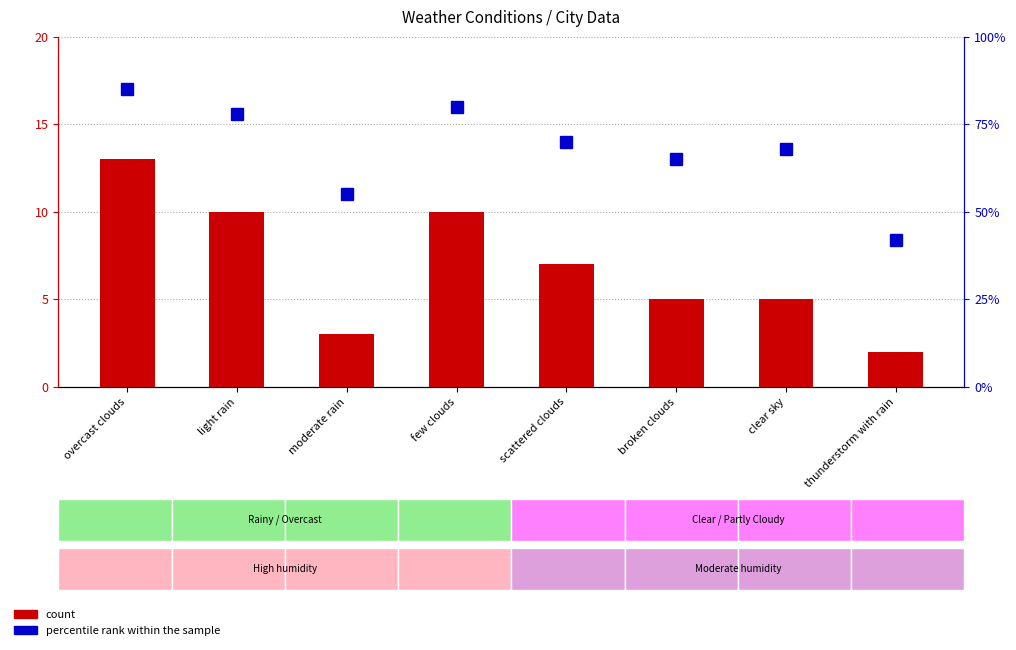

What is the difference between the maximum and minimum values in the count series?

11